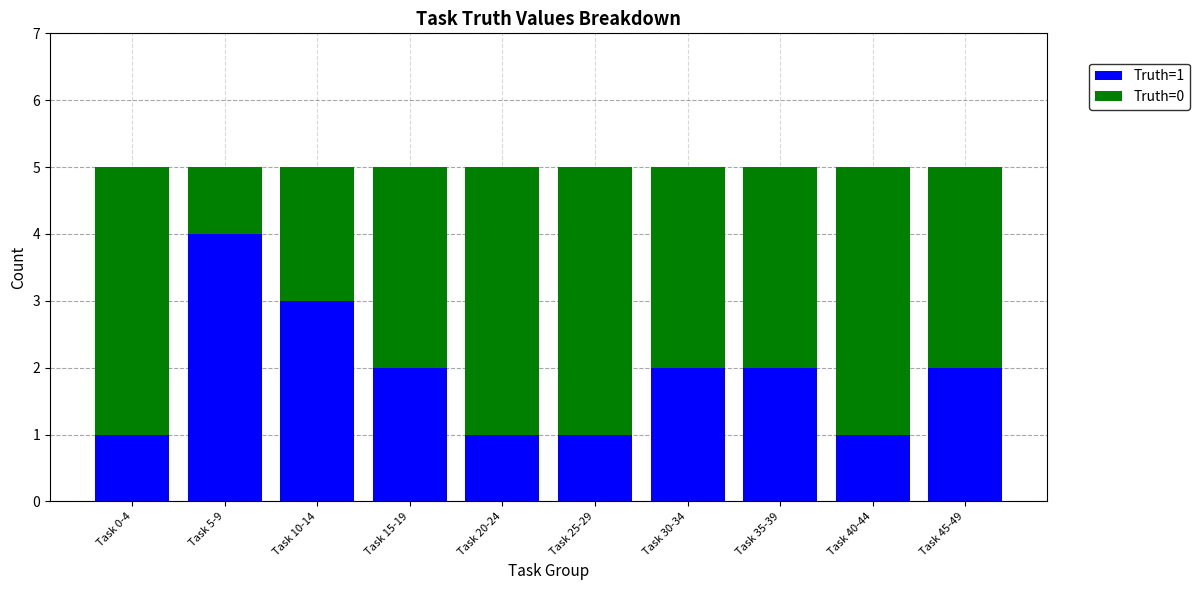

The Truth=1 series shows 1 at Task 40-44. True or false?

True